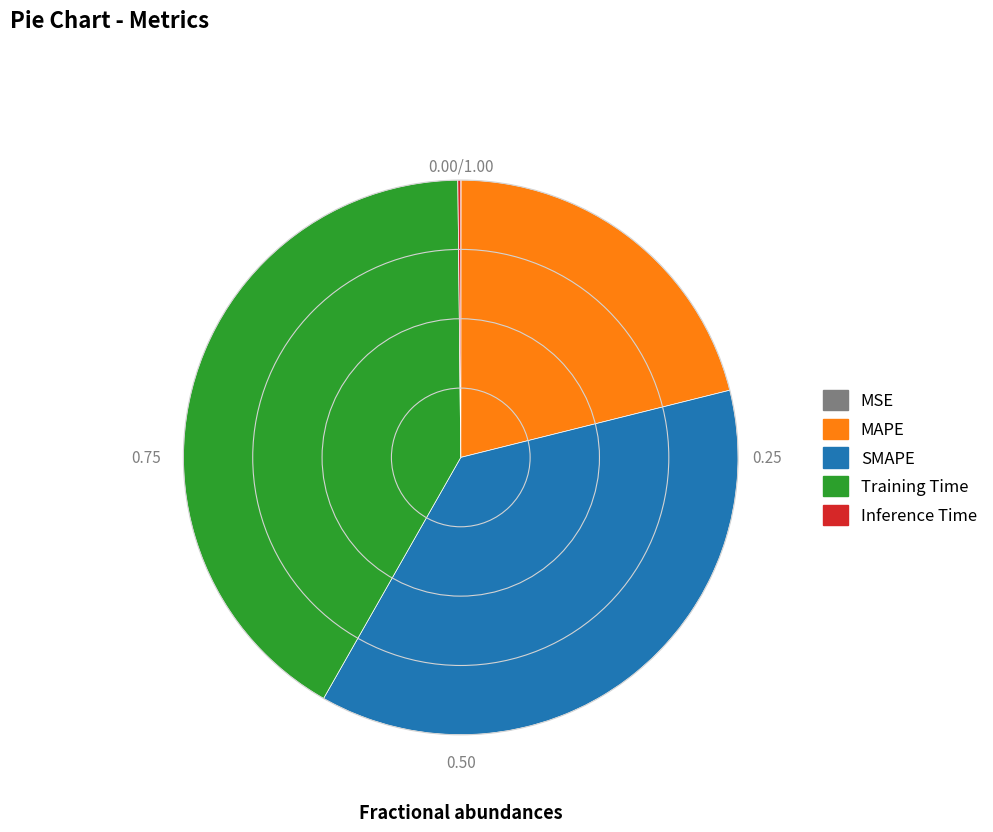

Does SMAPE represent more than half of the total?

No